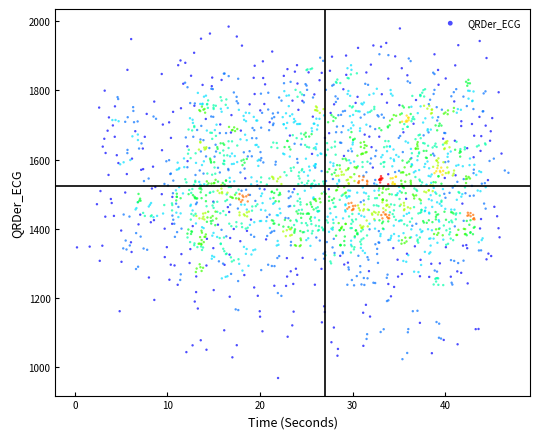

What is the range of X values (max minus min)?

46.6